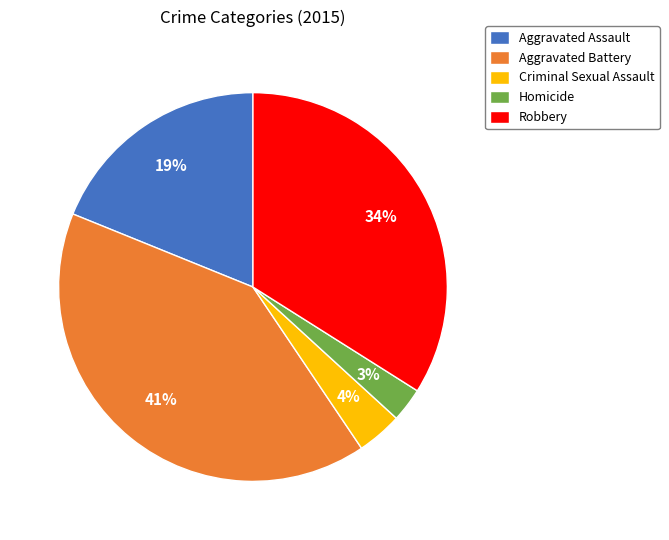

How many slices are in this pie chart?

5